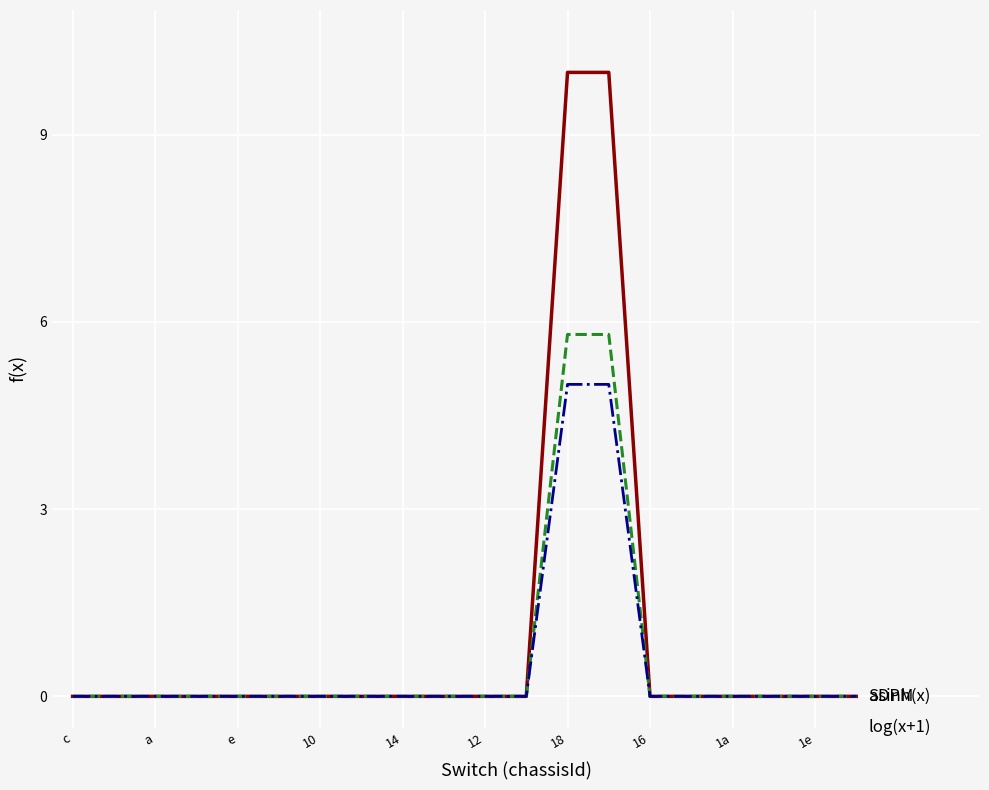

What is the maximum value shown in the chart?

10.0